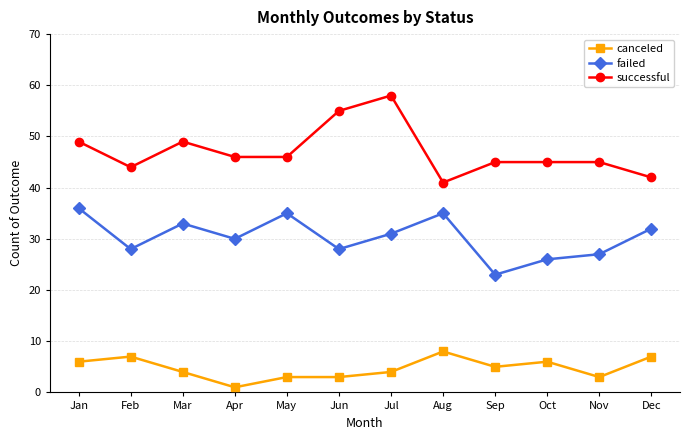

True or false: failed and successful cross at least once.

False